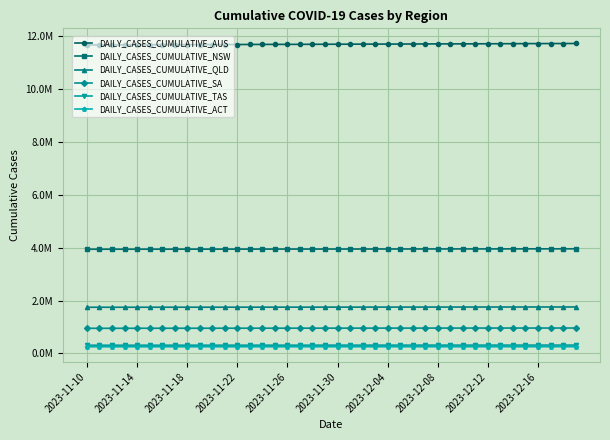

What is the average value of the DAILY_CASES_CUMULATIVE_AUS series?

11700122